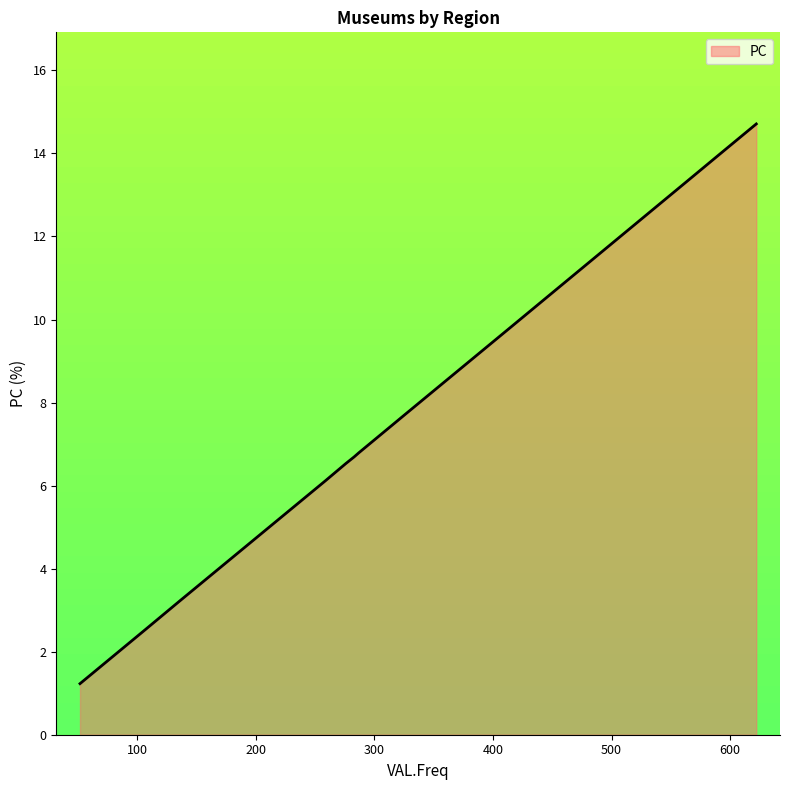

What is the average value?

7.7